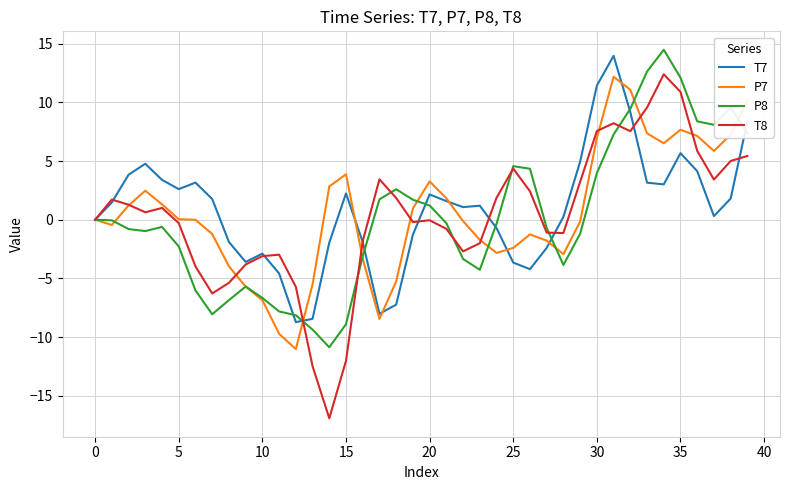

What is the greatest value displayed?

14.5